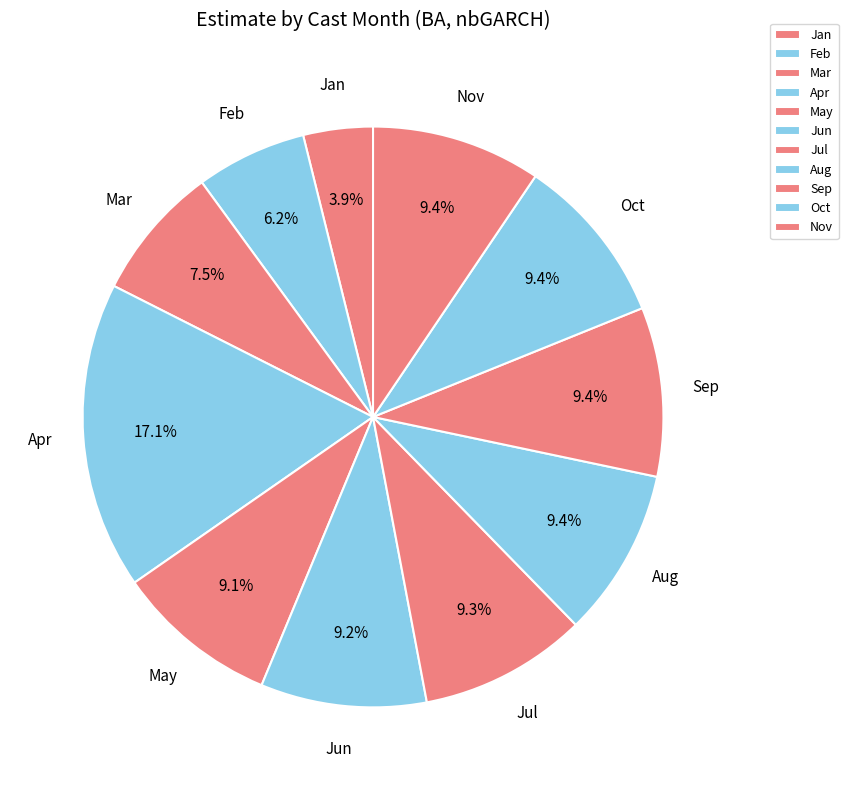

Which category has the biggest portion of the pie?

Apr